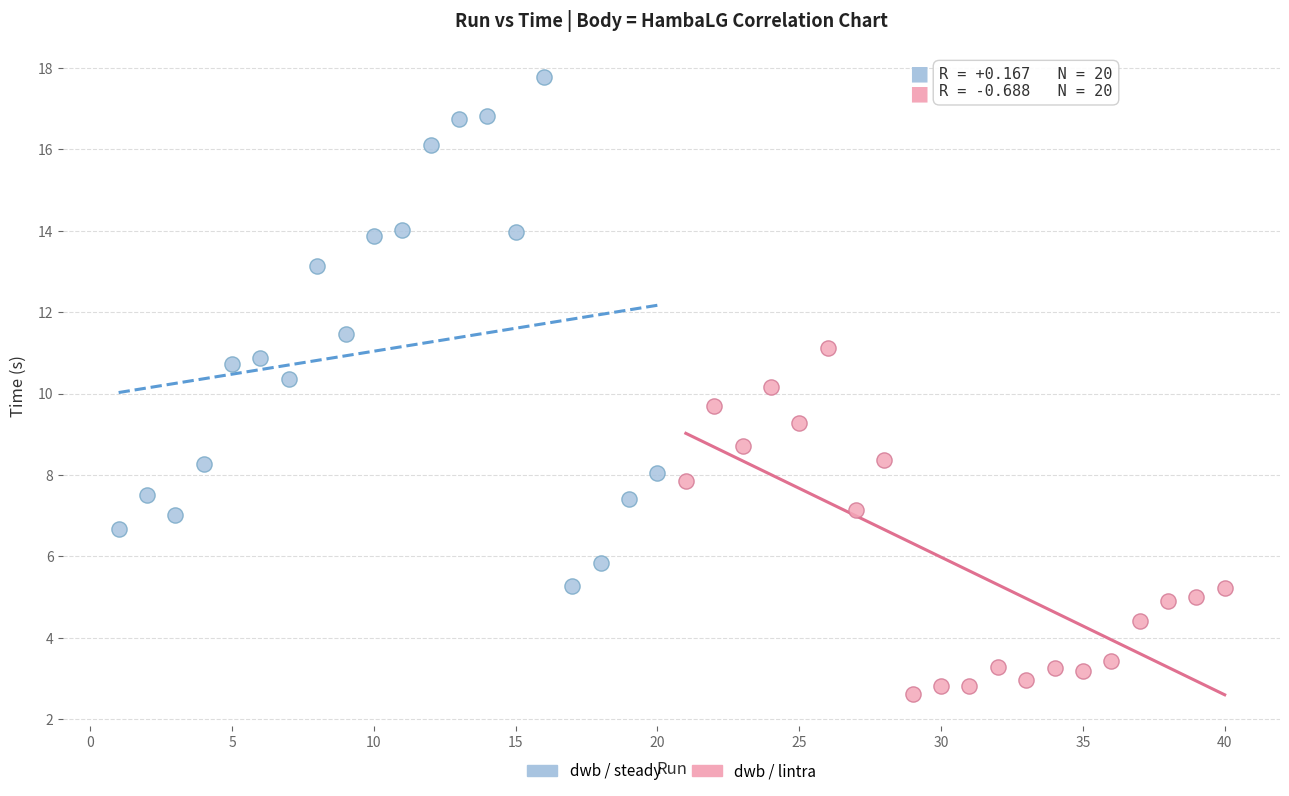

What are all the series names shown in the legend?

dwb / steady, dwb / lintra